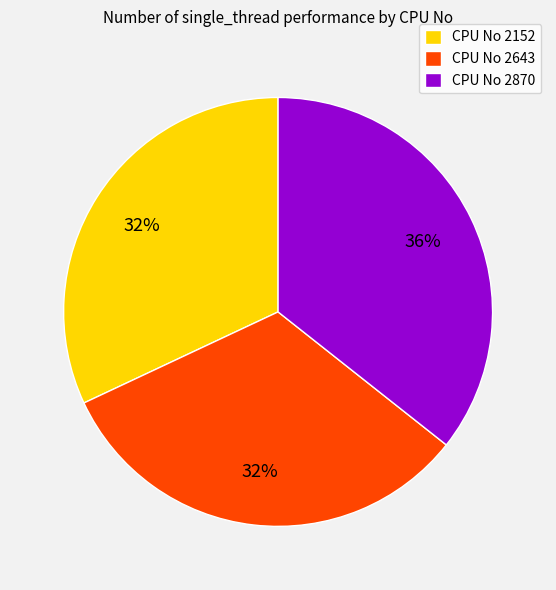

To the nearest percent, what is the difference between the largest and smallest slice percentages?

4%